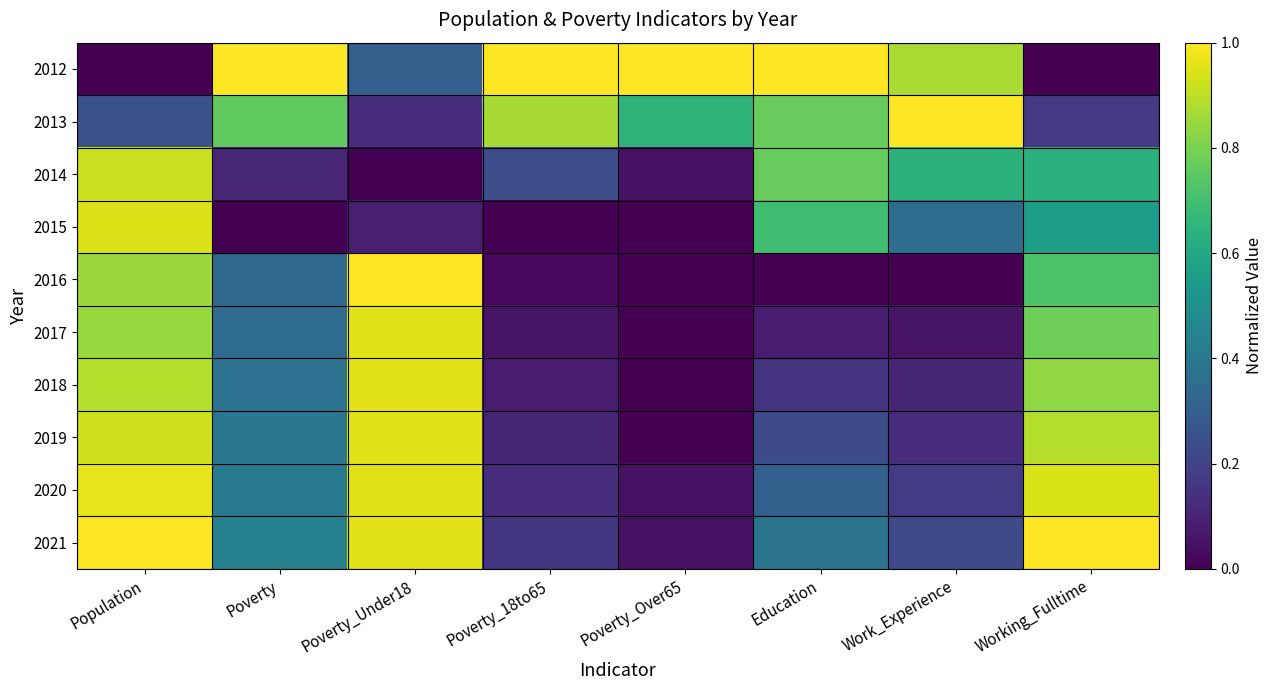

List the series in order of their peak value, highest first.

2012, 2013, 2016, 2021, 2020, 2017, 2018, 2019, 2015, 2014